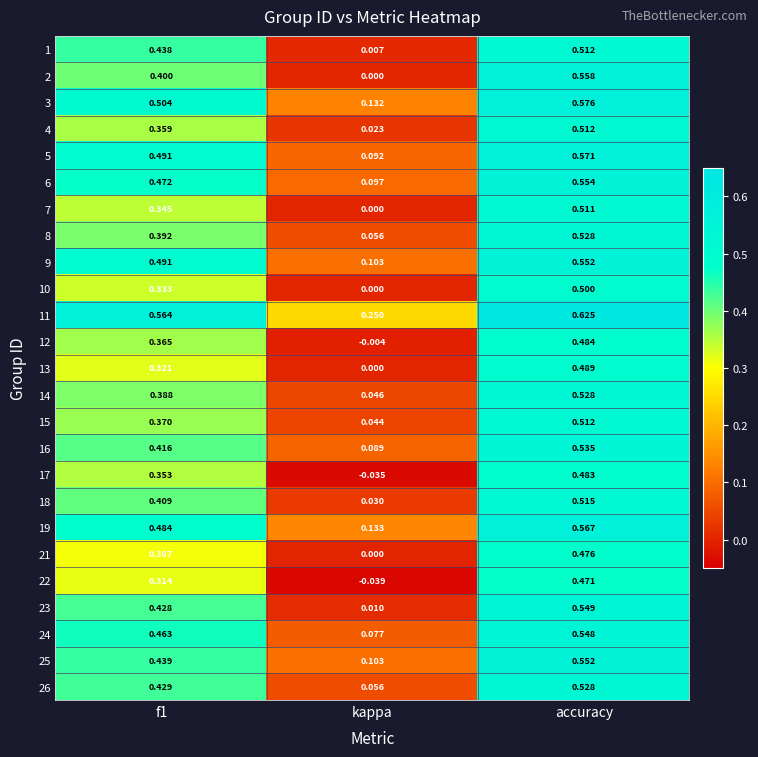

Which category has the lowest value in the 26 series?

kappa